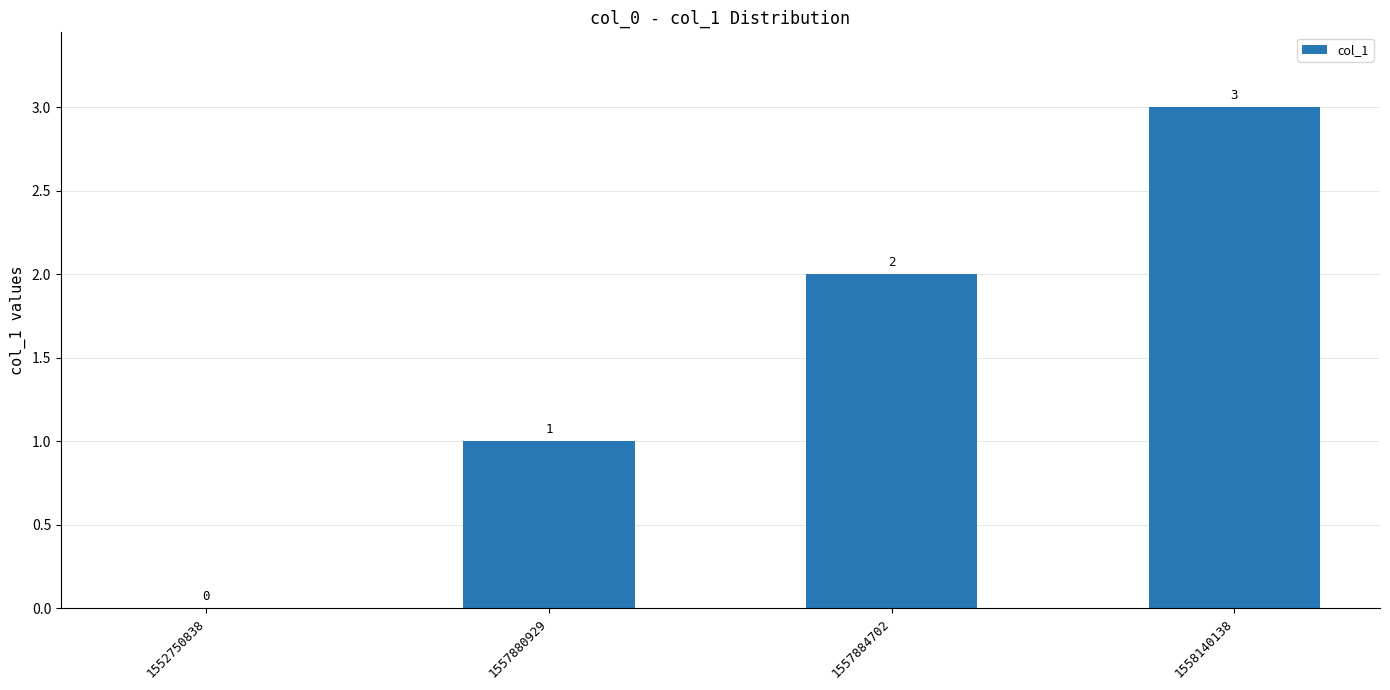

What is the ratio of the value at 1557884702 to the value at 1557880929?

2.0